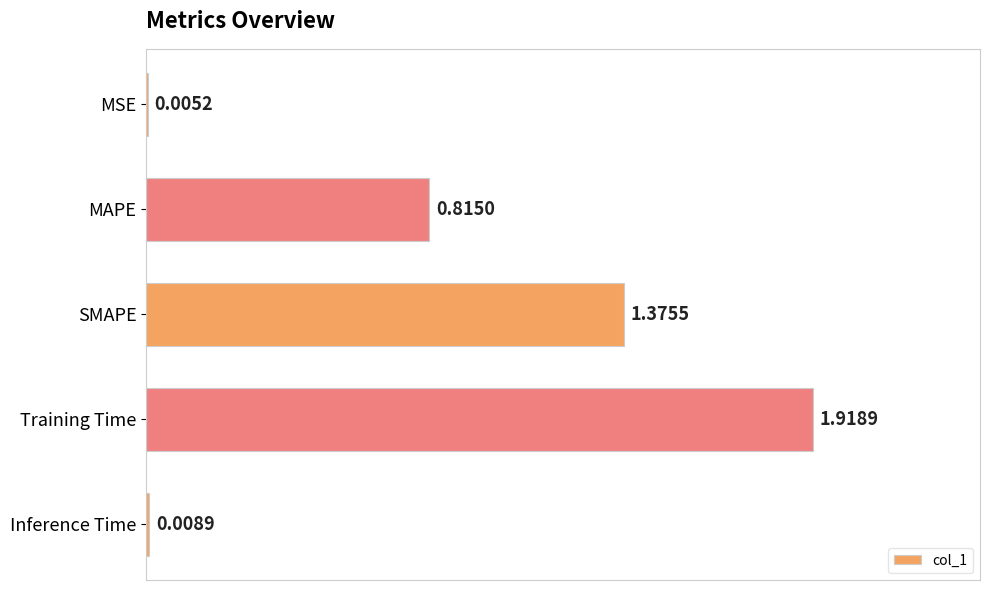

Are the bars horizontal?

Yes